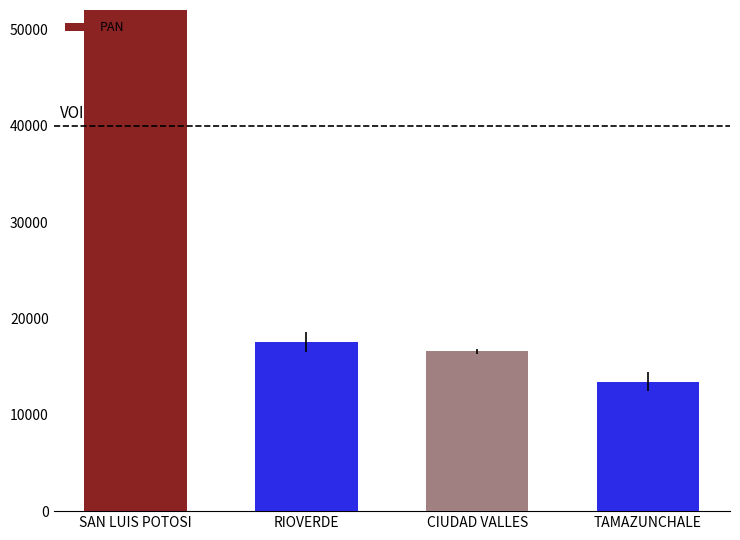

What is the label of the 4th bar from the left?

TAMAZUNCHALE